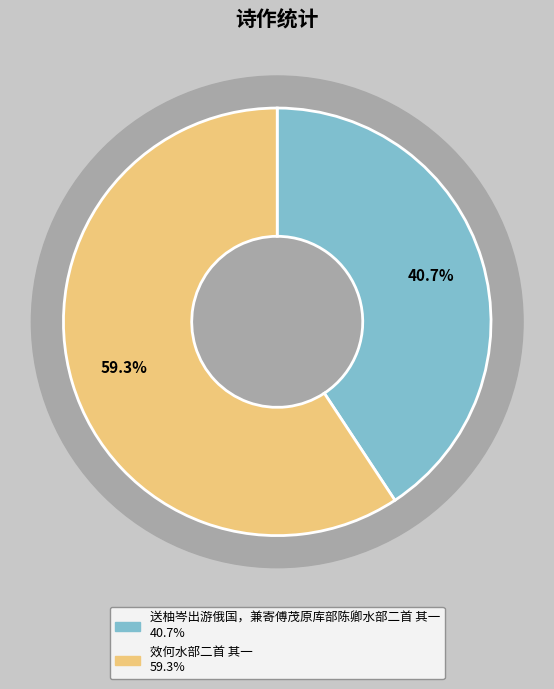

How many segments does this pie chart have?

2